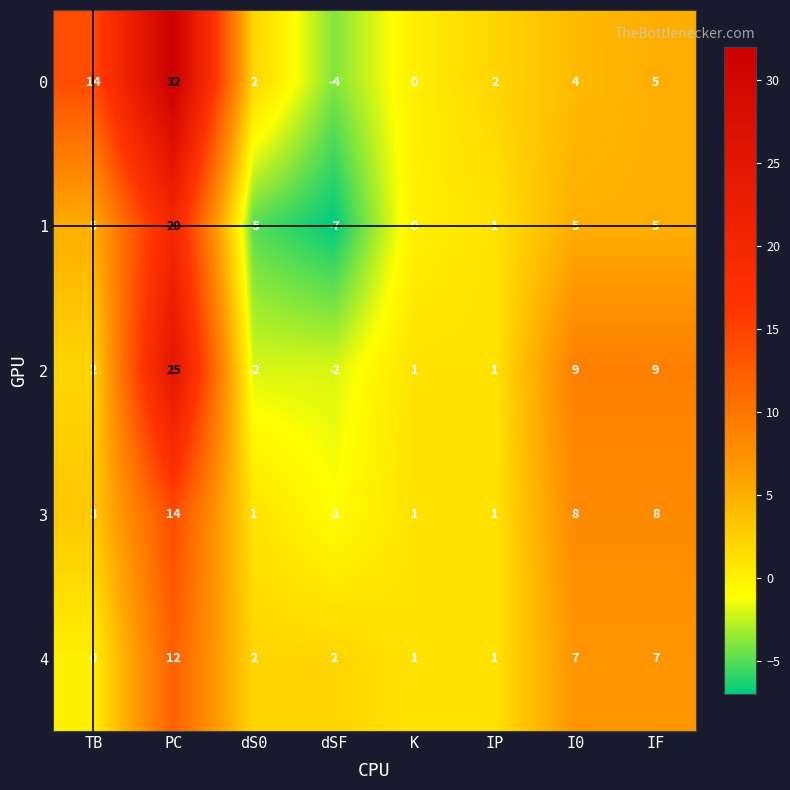

How many values in 1 are below zero?

2